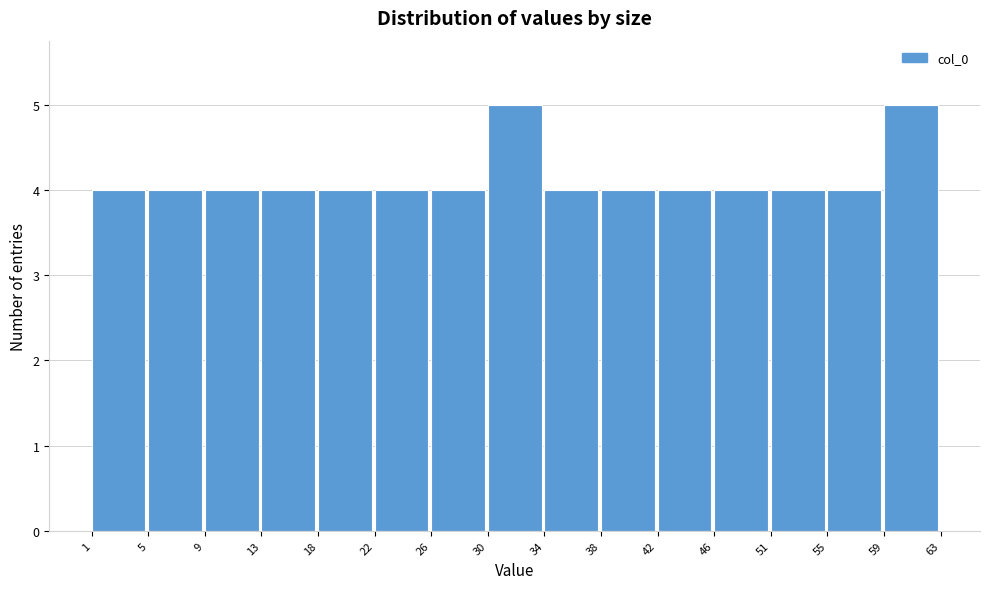

Reading left to right, transcribe this chart: for each bar, give the range it covers on the x-axis and its height. The values are not printed on the chart, so give them approximately, as read against the axis.

1 to 5: 4
5 to 9: 4
9 to 13: 4
13 to 18: 4
18 to 22: 4
22 to 26: 4
26 to 30: 4
30 to 34: 5
34 to 38: 4
38 to 42: 4
42 to 46: 4
46 to 51: 4
51 to 55: 4
55 to 59: 4
59 to 63: 5